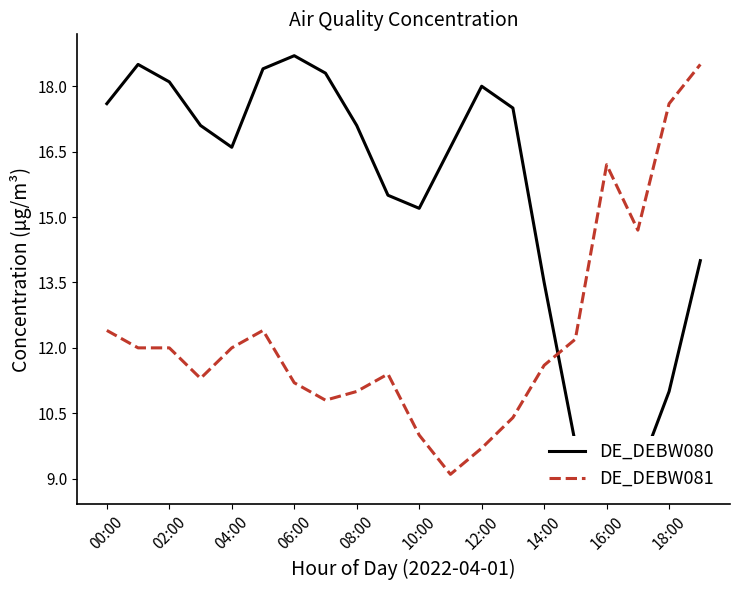

Between 11 and 15, which is larger?

11